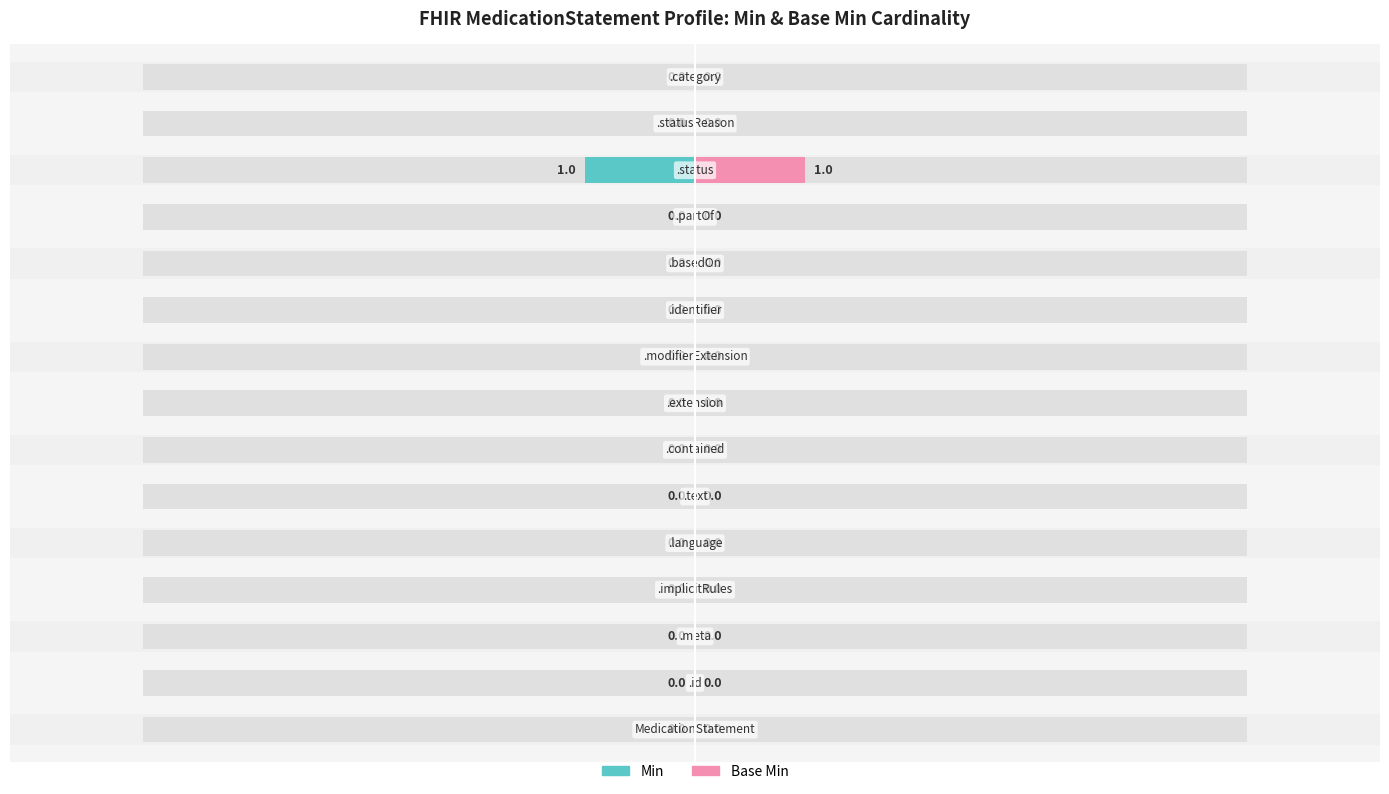

How many categories are shown in the chart?

15